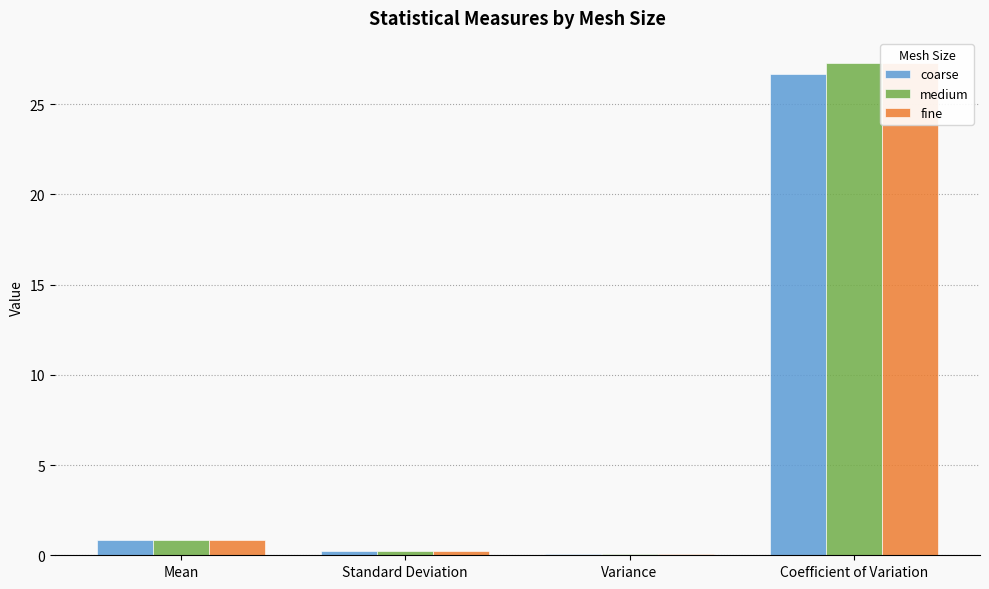

True or false: medium has a value of 27.3 at Coefficient of Variation.

True